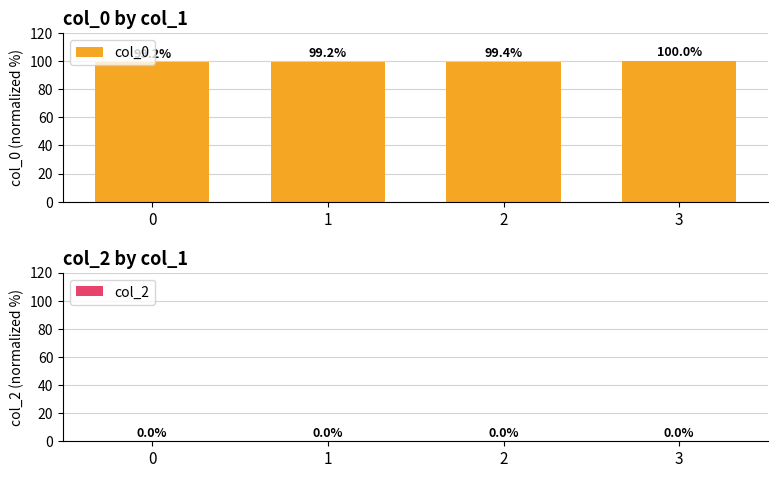

What is the difference between the values at 2 and 3?

0.6